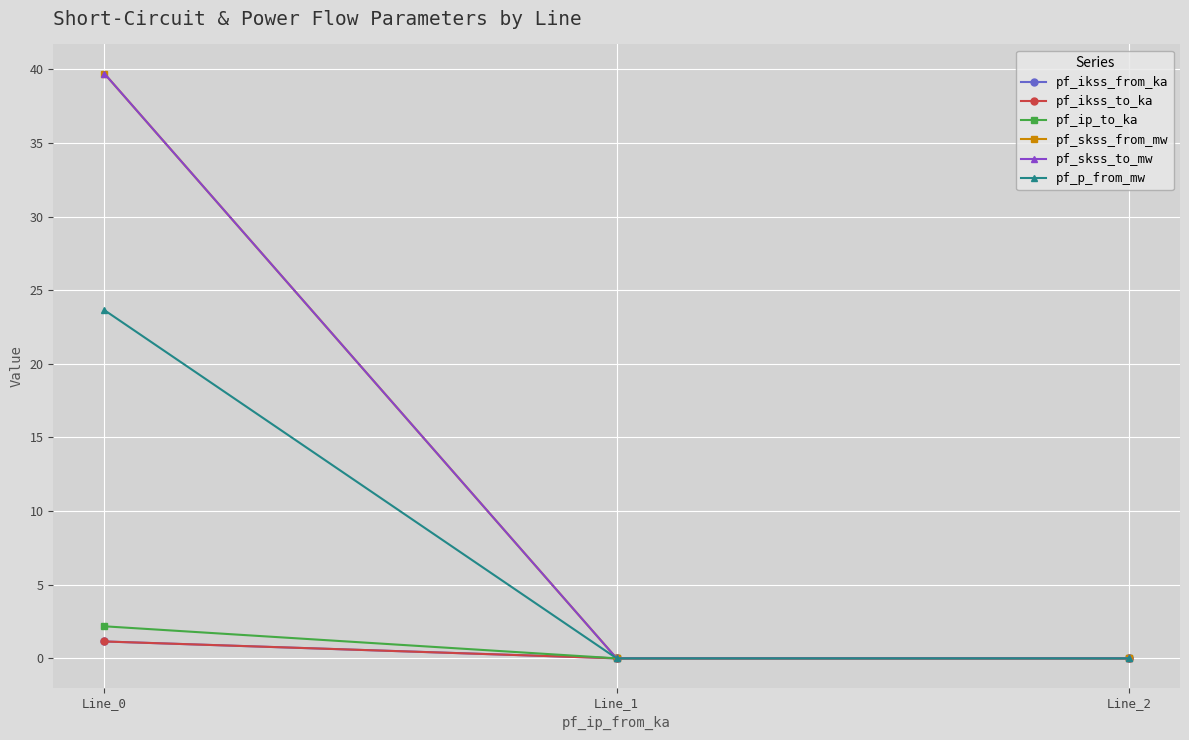

Does the chart have visible grid lines?

Yes